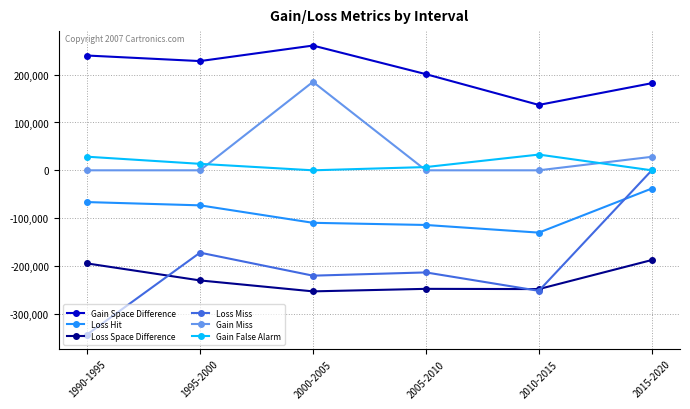

At which label is Gain Miss closest to 92437?

2015-2020